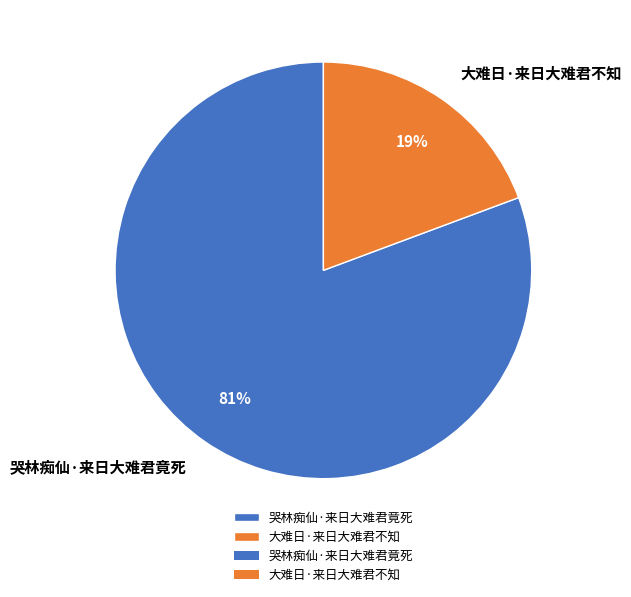

Is there a majority slice in this chart?

Yes